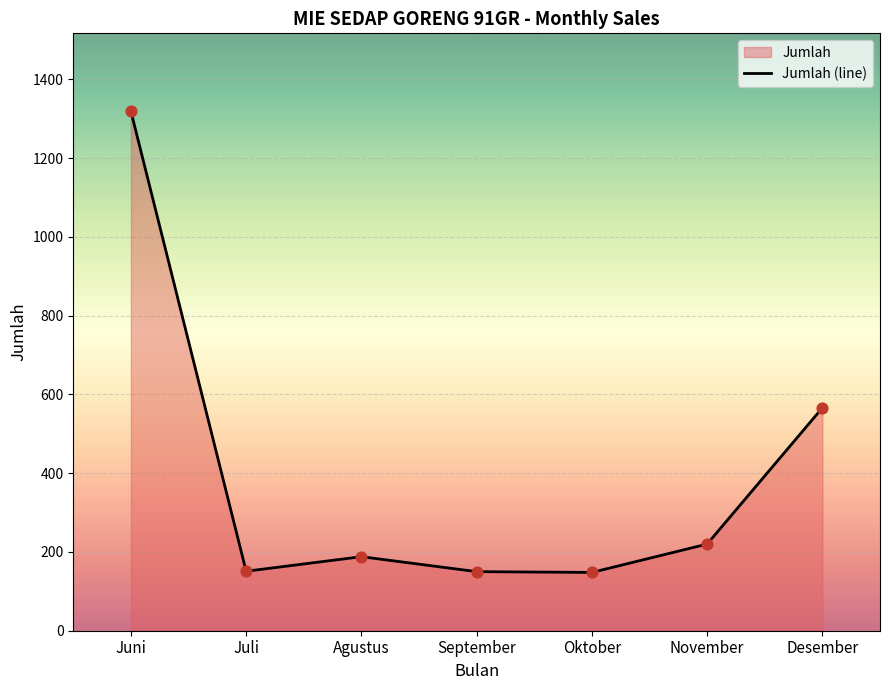

Which has a higher value, Juli or November?

November